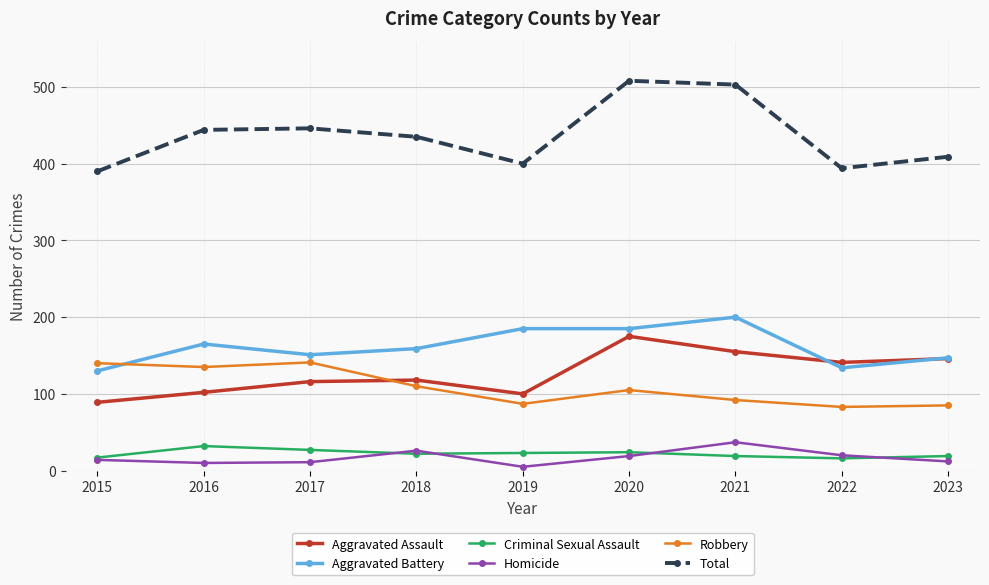

True or false: Aggravated Battery has more than 1 points higher than both neighbors.

True